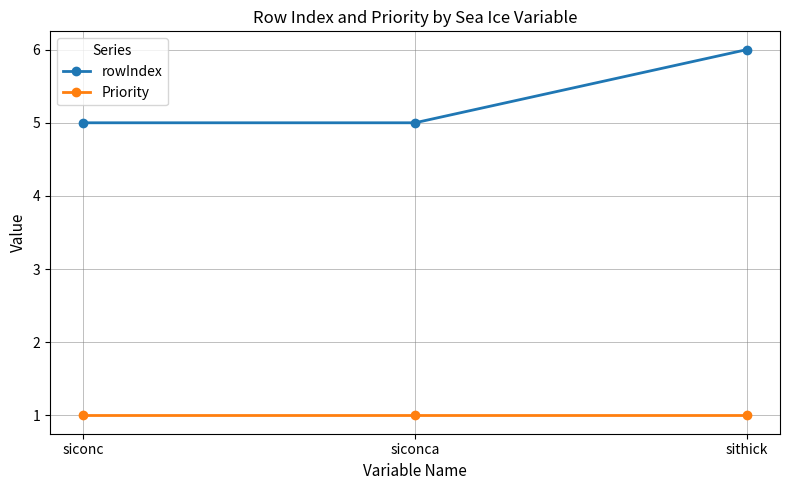

Reading left to right, transcribe all the data shown in this chart.

rowIndex: 5	5	6
Priority: 1	1	1